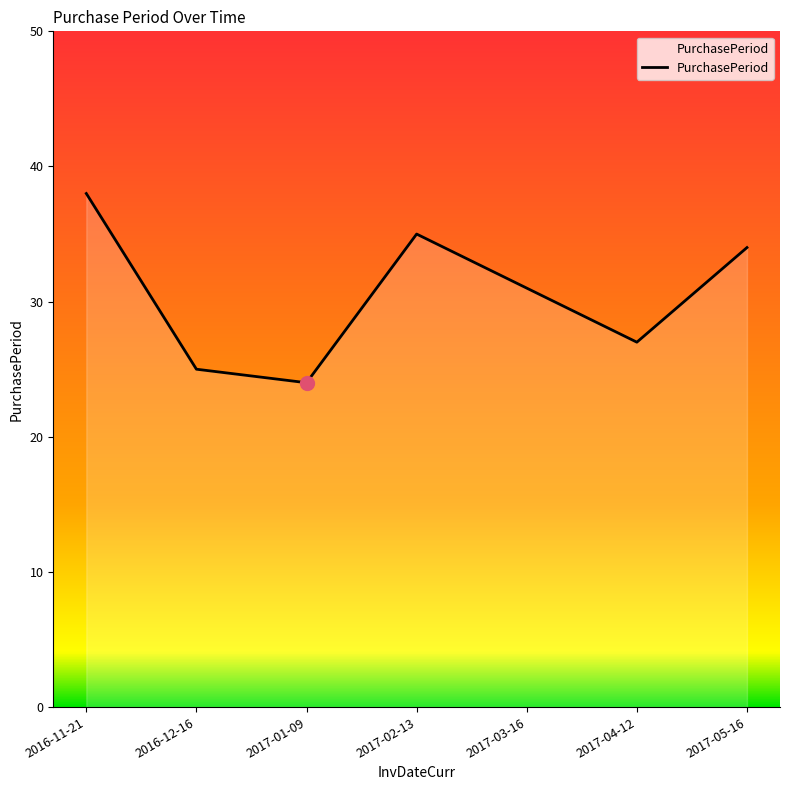

The chart shows a value of 25 at 2016-12-16. True or false?

True